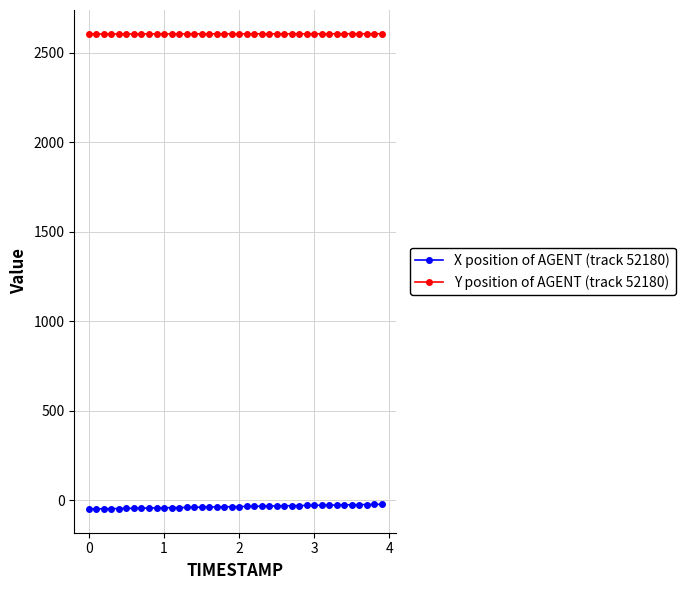

List the series in order of their overall mean, highest first.

Y position of AGENT (track 52180), X position of AGENT (track 52180)